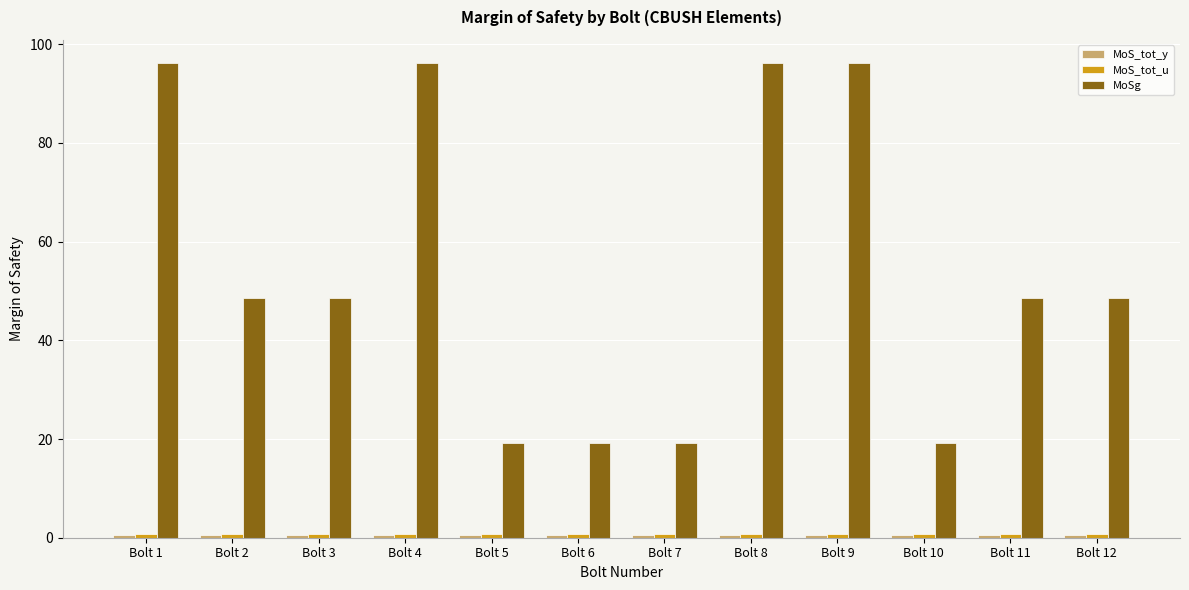

What is the average value of the MoSg series?

54.6